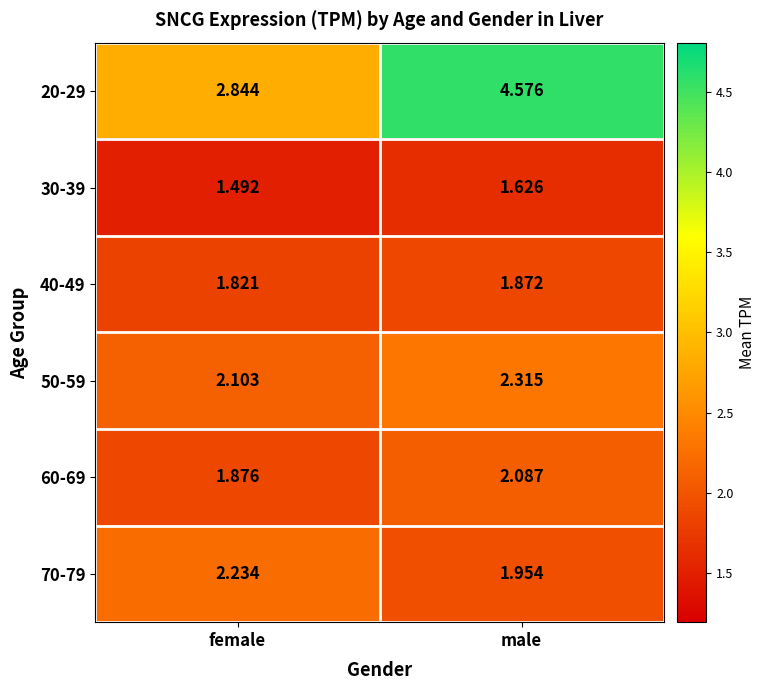

At which category is the sum across all series the highest?

male